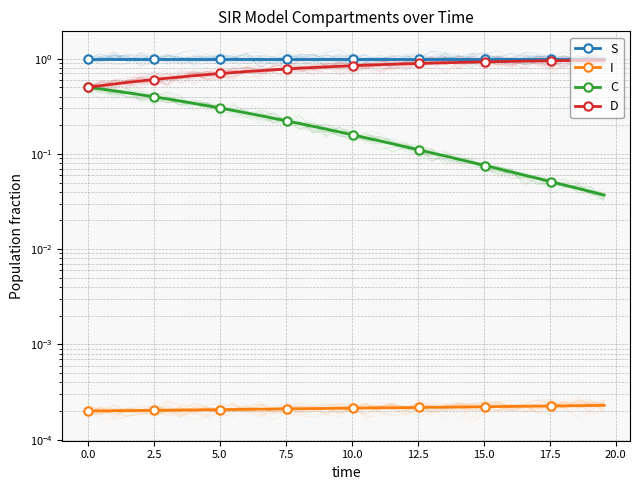

Is the value of S at 39 greater than the value of I at 0.0?

Yes